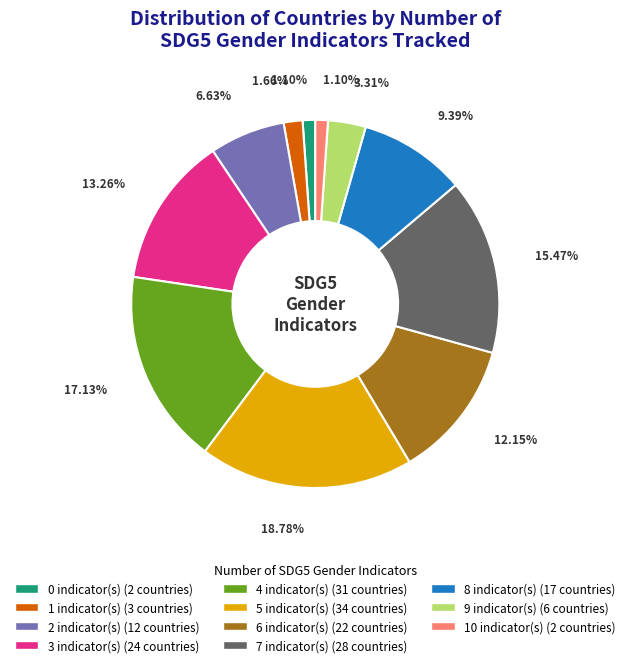

Is there a majority slice in this chart?

No